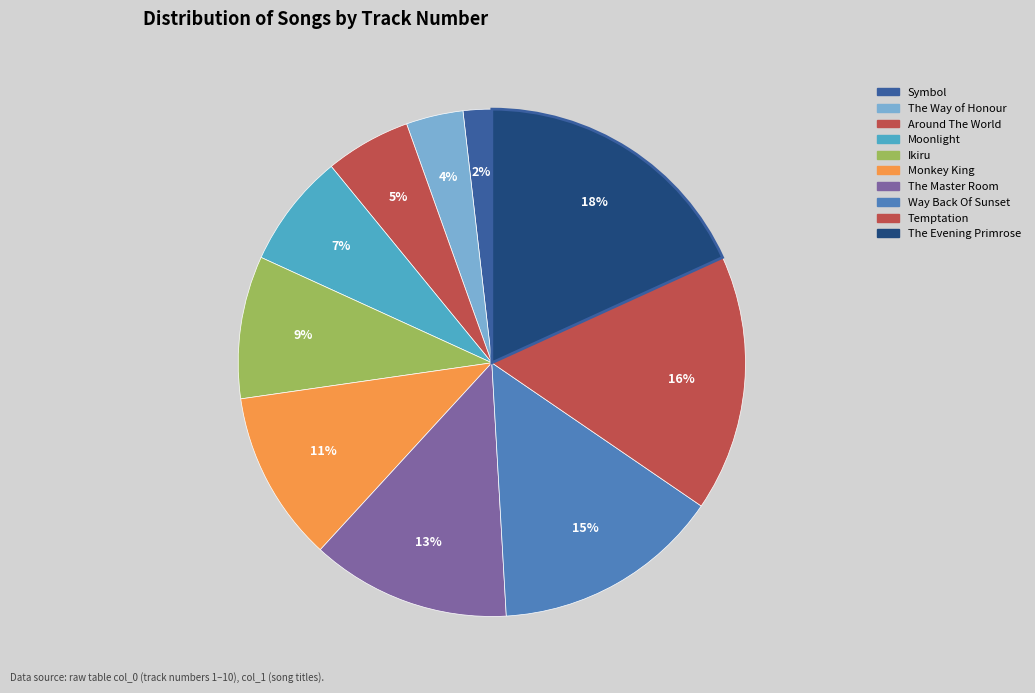

Do Ikiru and Temptation together represent more than half of the pie?

No